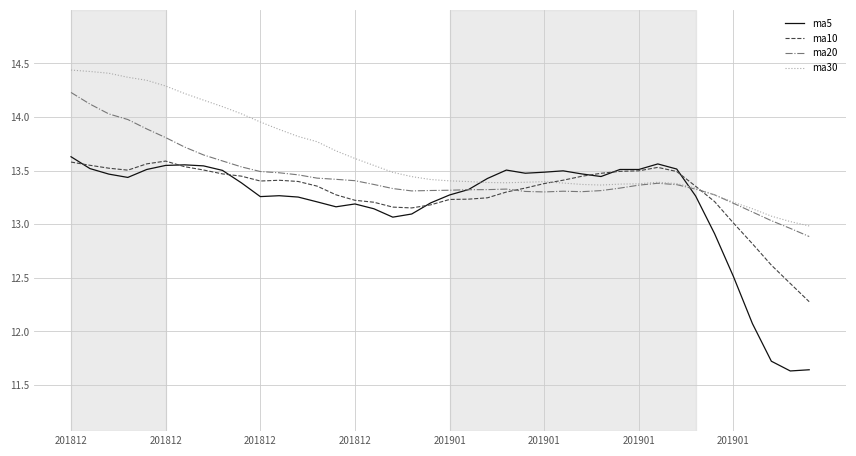

Rank the series by their average value, from lowest to highest.

ma5, ma10, ma20, ma30